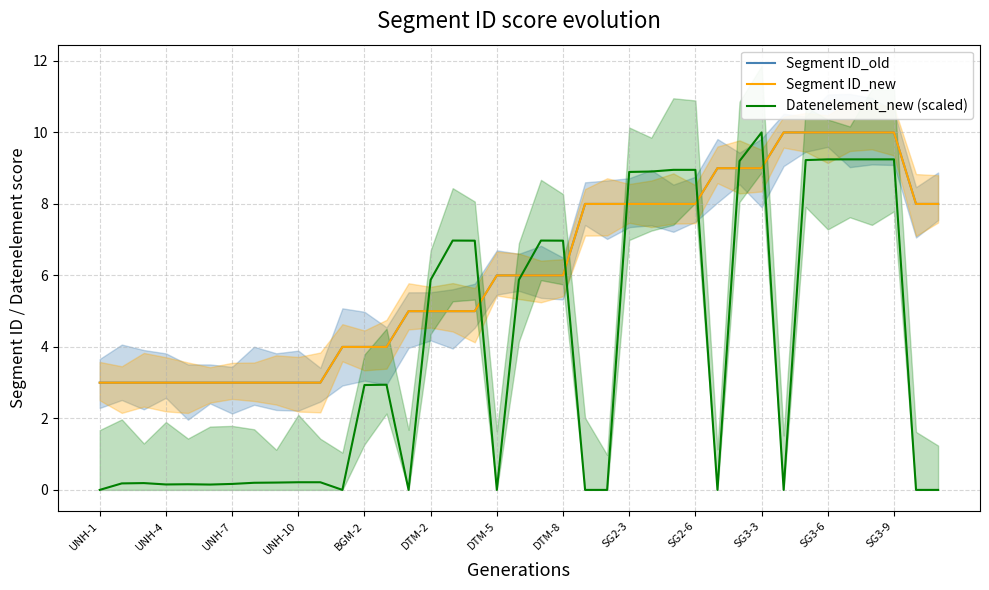

Which series changed the most between UNH-1 and 32?

Datenelement_new (scaled)